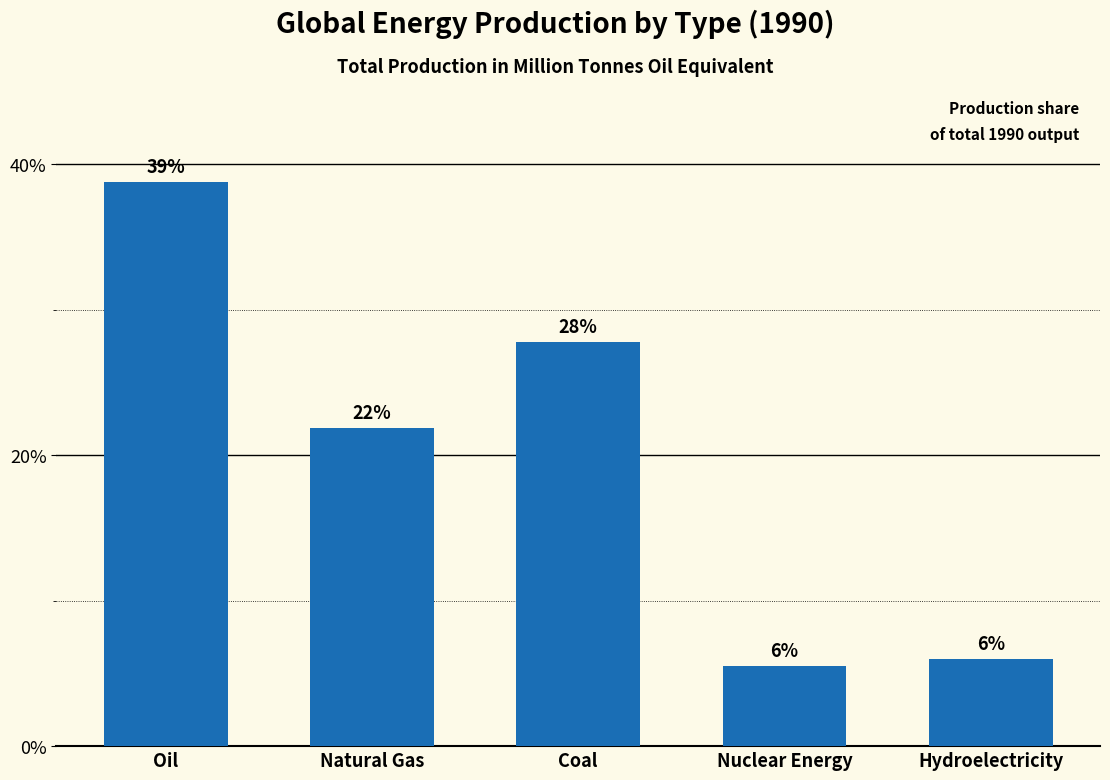

True or false: the data shows 27.8 at Coal.

True